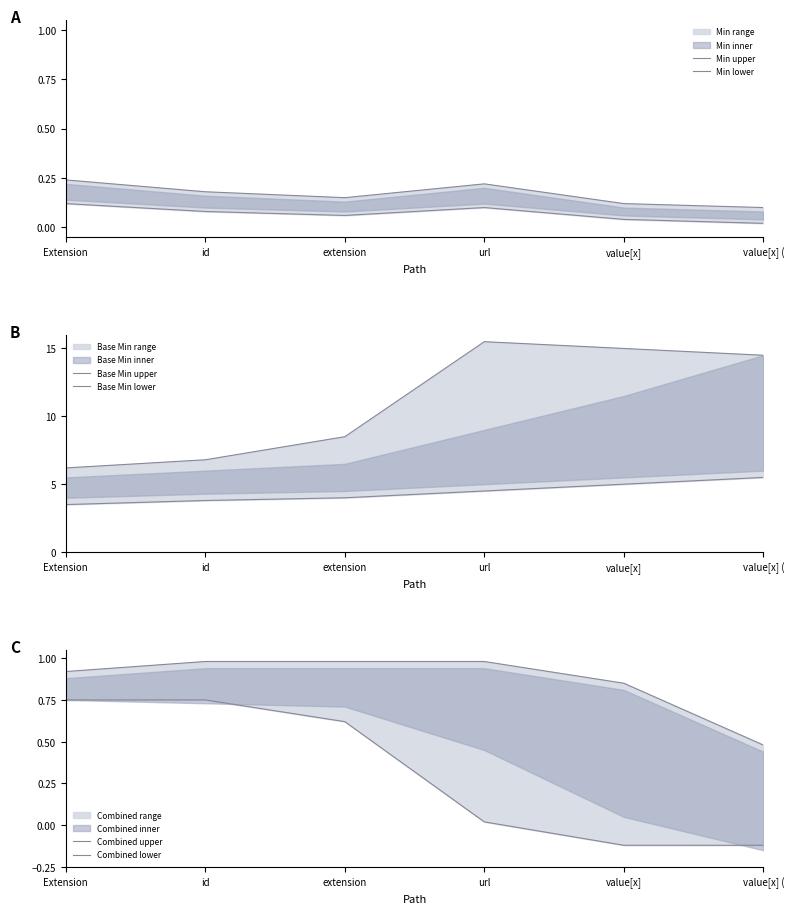

At id, list the series in order from smallest to largest.

Min lower, Min upper, Combined lower, Combined upper, Base Min lower, Base Min upper